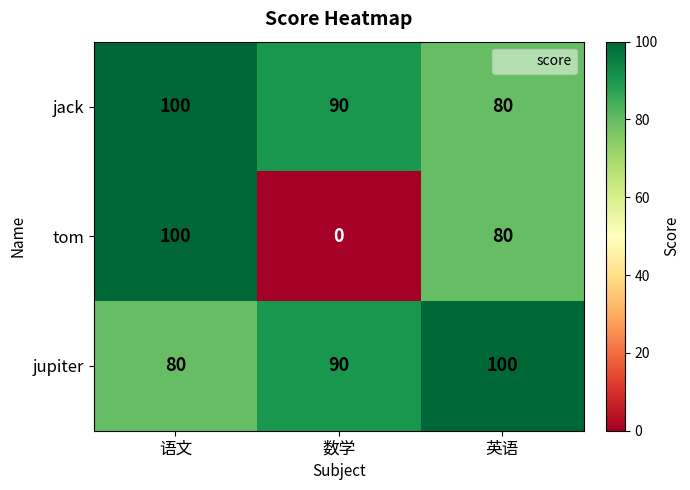

What is the minimum value for jack?

80